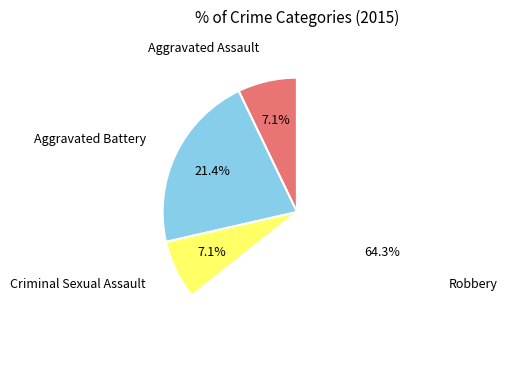

Is there a majority slice in this chart?

Yes